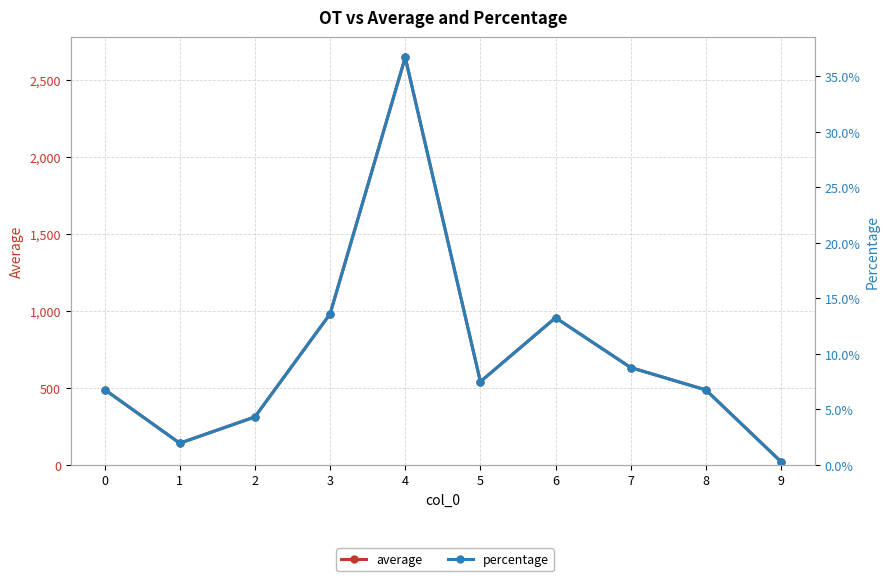

What is the highest value of the average series?

2648.6